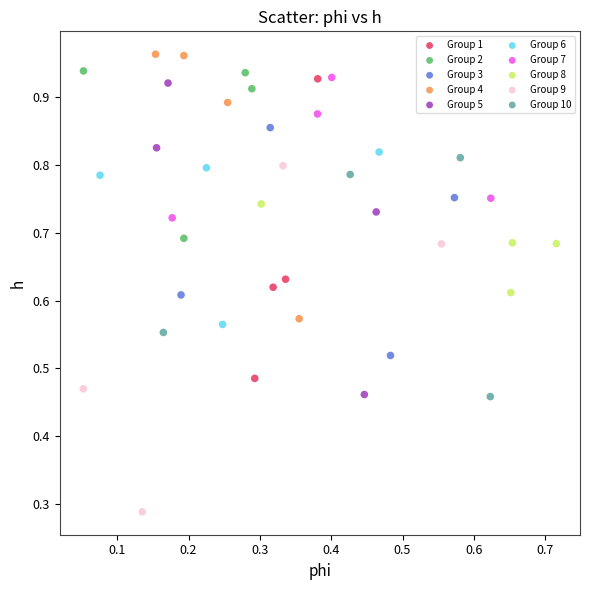

What are all the series names shown in the legend?

Group 1, Group 2, Group 3, Group 4, Group 5, Group 6, Group 7, Group 8, Group 9, Group 10